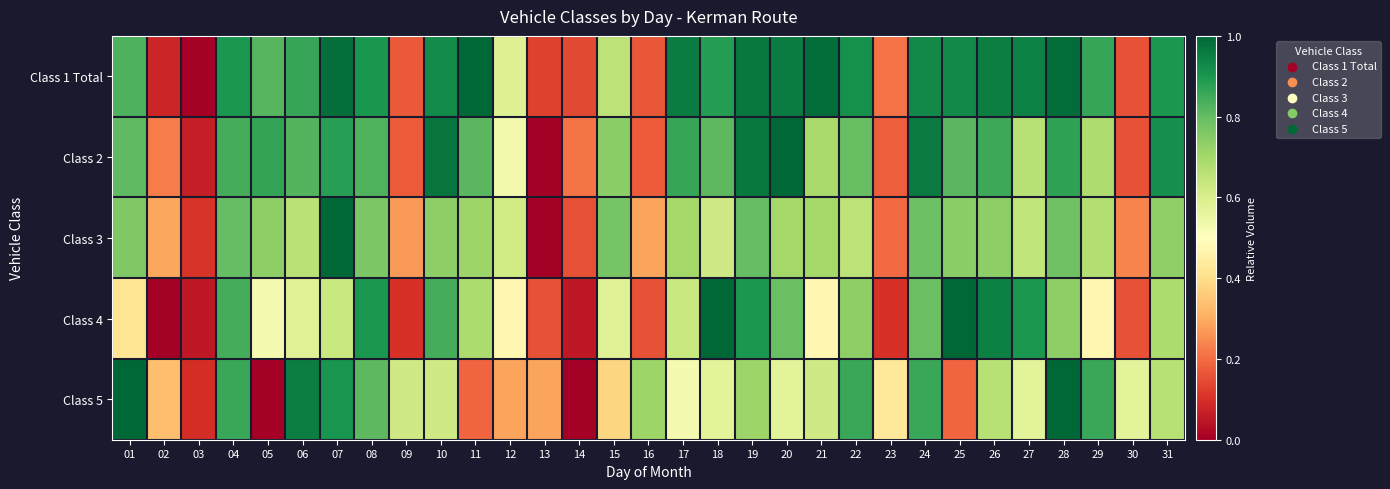

Reading left to right, what are all the values shown in this chart?

Class 1 Total: 01=0.8	02=0.1	03=0.0	04=0.9	05=0.8	06=0.9	07=1.0	08=0.9	09=0.2	10=0.9	11=1.0	12=0.6	13=0.1	14=0.1	15=0.7	16=0.2	17=1.0	18=0.9	19=1.0	20=1.0	21=1.0	22=0.9	23=0.2	24=0.9	25=0.9	26=1.0	27=0.9	28=1.0	29=0.9	30=0.2	31=0.9
Class 2: 01=0.8	02=0.2	03=0.1	04=0.8	05=0.9	06=0.8	07=0.9	08=0.8	09=0.2	10=1.0	11=0.8	12=0.5	13=0.0	14=0.2	15=0.7	16=0.2	17=0.9	18=0.8	19=1.0	20=1.0	21=0.7	22=0.8	23=0.2	24=1.0	25=0.8	26=0.9	27=0.7	28=0.9	29=0.7	30=0.2	31=0.9
Class 3: 01=0.8	02=0.3	03=0.1	04=0.8	05=0.7	06=0.7	07=1.0	08=0.8	09=0.3	10=0.7	11=0.7	12=0.6	13=0.0	14=0.2	15=0.8	16=0.3	17=0.7	18=0.6	19=0.8	20=0.7	21=0.7	22=0.7	23=0.2	24=0.8	25=0.7	26=0.7	27=0.6	28=0.8	29=0.7	30=0.2	31=0.7
Class 4: 01=0.4	02=0.0	03=0.1	04=0.8	05=0.5	06=0.6	07=0.6	08=0.9	09=0.1	10=0.8	11=0.7	12=0.5	13=0.2	14=0.1	15=0.6	16=0.2	17=0.6	18=1.0	19=0.9	20=0.8	21=0.5	22=0.7	23=0.1	24=0.8	25=1.0	26=0.9	27=0.9	28=0.7	29=0.5	30=0.2	31=0.7
Class 5: 01=1.0	02=0.3	03=0.1	04=0.9	05=0.0	06=1.0	07=0.9	08=0.8	09=0.6	10=0.6	11=0.2	12=0.3	13=0.3	14=0.0	15=0.4	16=0.7	17=0.5	18=0.6	19=0.7	20=0.6	21=0.6	22=0.9	23=0.4	24=0.9	25=0.2	26=0.7	27=0.6	28=1.0	29=0.9	30=0.6	31=0.7